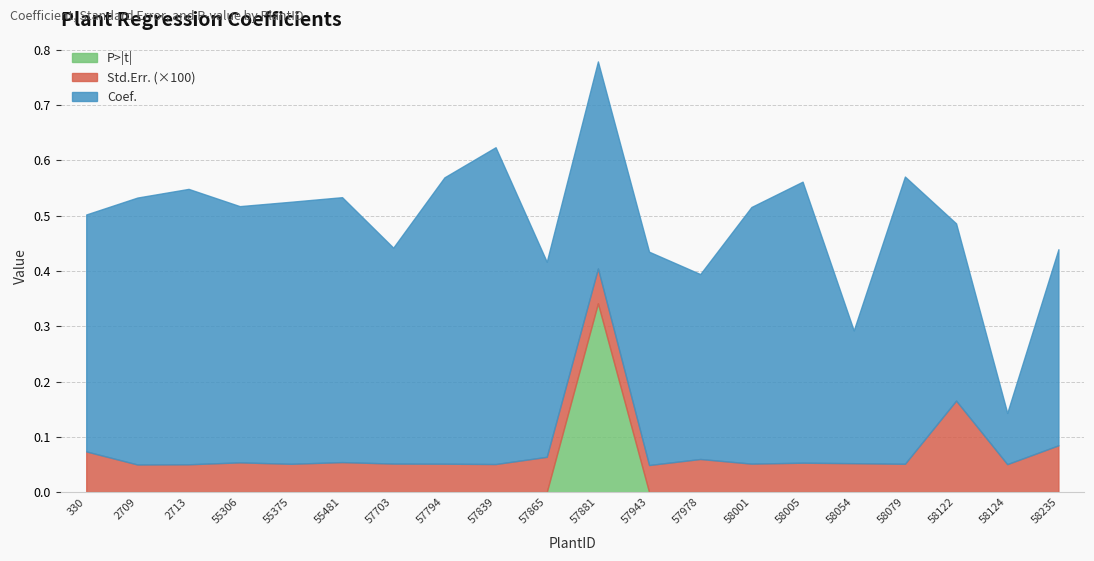

The value of Coef. at 330 is 0.7. True or false?

False